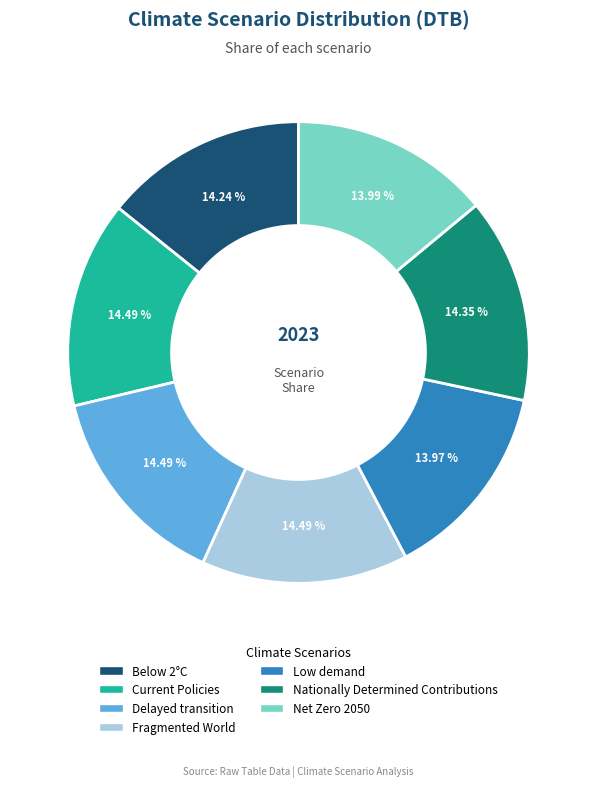

Combined, do Fragmented World and Net Zero 2050 account for over 50%?

No